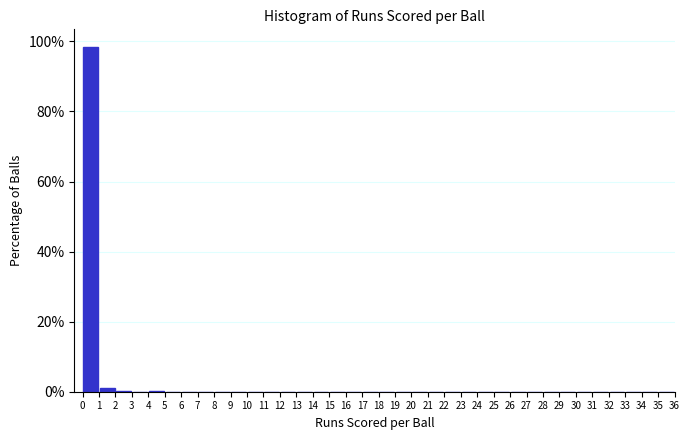

Reading left to right, transcribe this chart: for each bar, give the range it covers on the x-axis and its height. The values are not printed on the chart, so give them approximately, as read against the axis.

0 to 1: 98
1 to 2: under 2
2 to 3: under 2
3 to 4: 0
4 to 5: under 2
5 to 6: 0
6 to 7: 0
7 to 8: 0
8 to 9: 0
9 to 10: 0
10 to 11: 0
11 to 12: 0
12 to 13: 0
13 to 14: 0
14 to 15: 0
15 to 16: 0
16 to 17: 0
17 to 18: 0
18 to 19: 0
19 to 20: 0
20 to 21: 0
21 to 22: 0
22 to 23: 0
23 to 24: 0
24 to 25: 0
25 to 26: 0
26 to 27: 0
27 to 28: 0
28 to 29: 0
29 to 30: 0
30 to 31: 0
31 to 32: 0
32 to 33: 0
33 to 34: 0
34 to 35: 0
35 to 36: 0